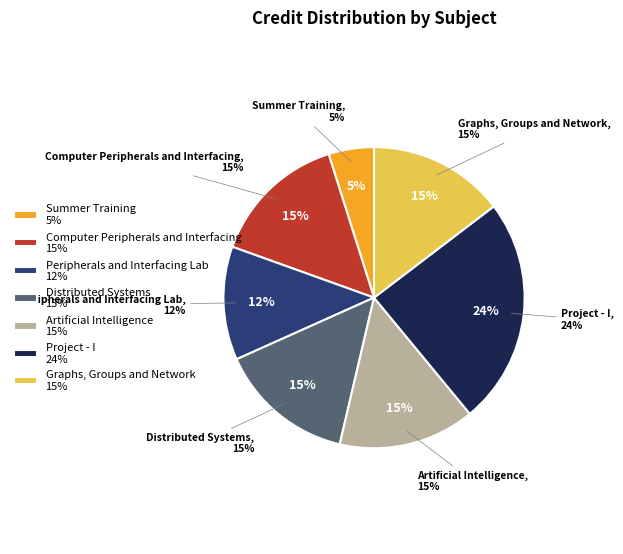

What is the smallest slice in the pie chart?

Summer Training